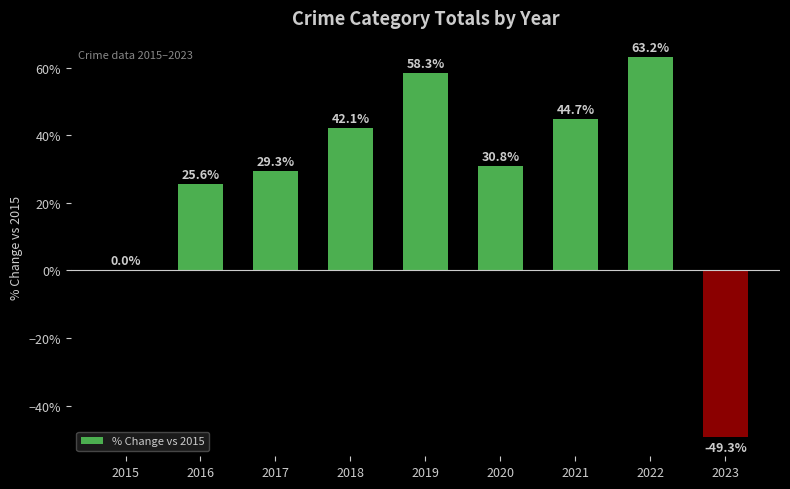

At which label does the data first exceed 30?

2018